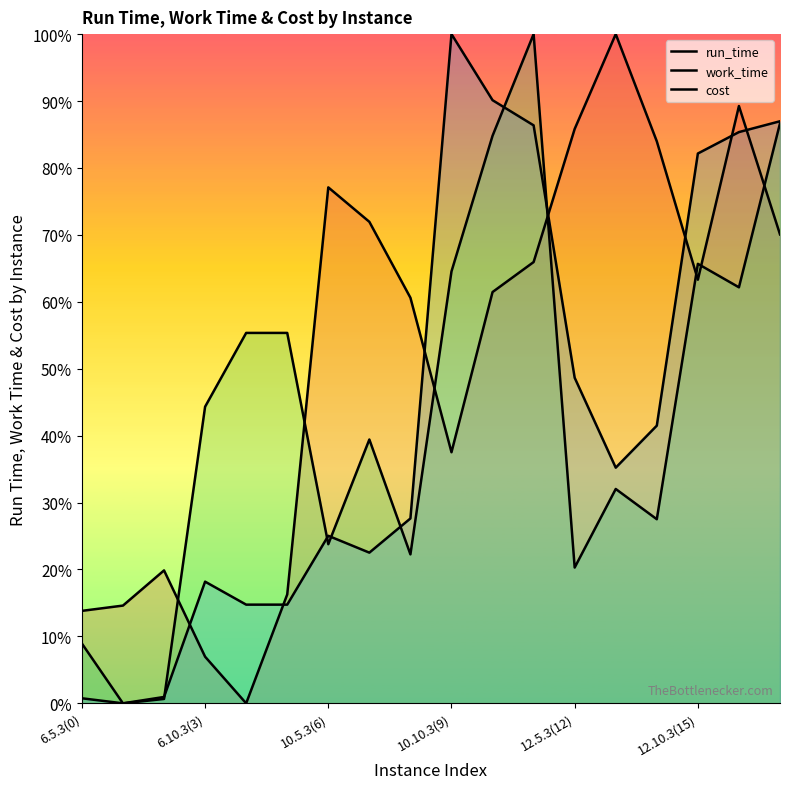

How many data points in run_time are less than 63?

9